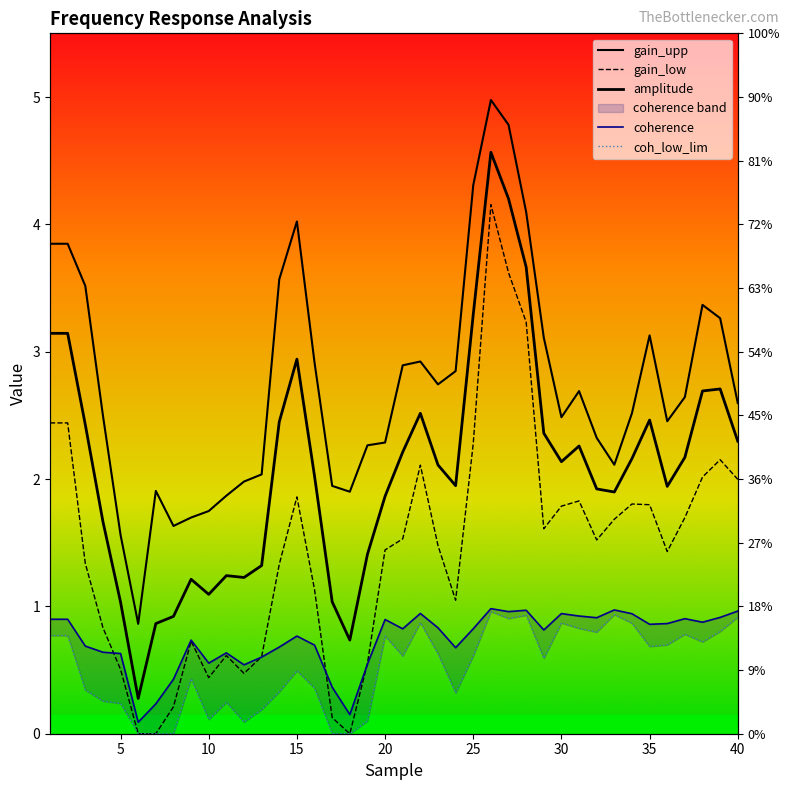

How many lines are shown in the chart?

5